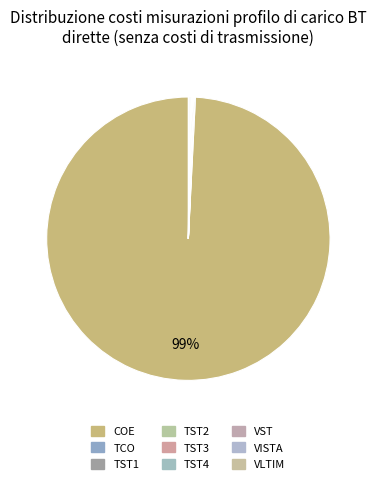

Is it true that TST2 is 0% of the pie?

True